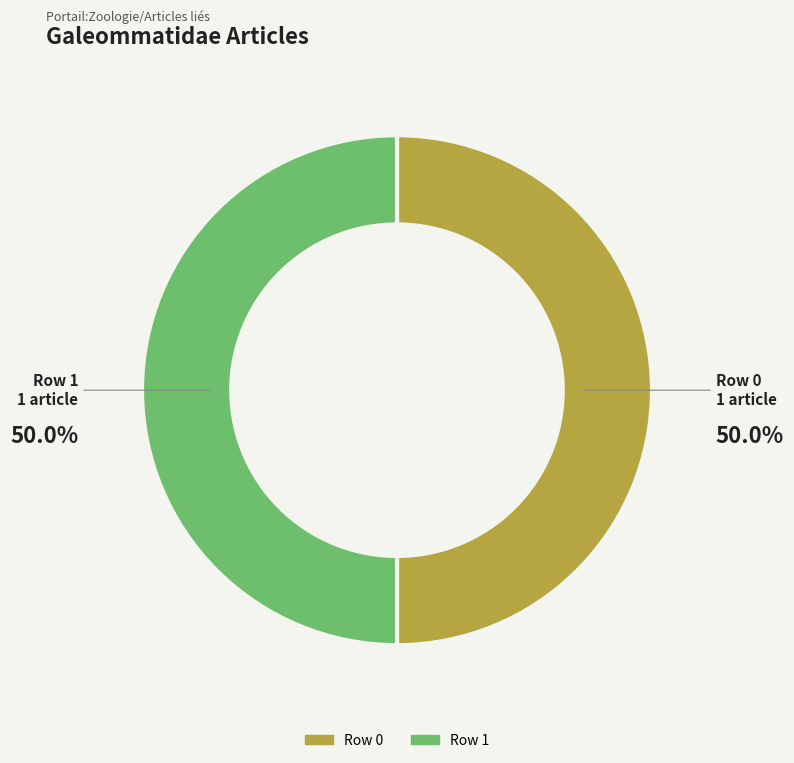

How many segments does this pie chart have?

2